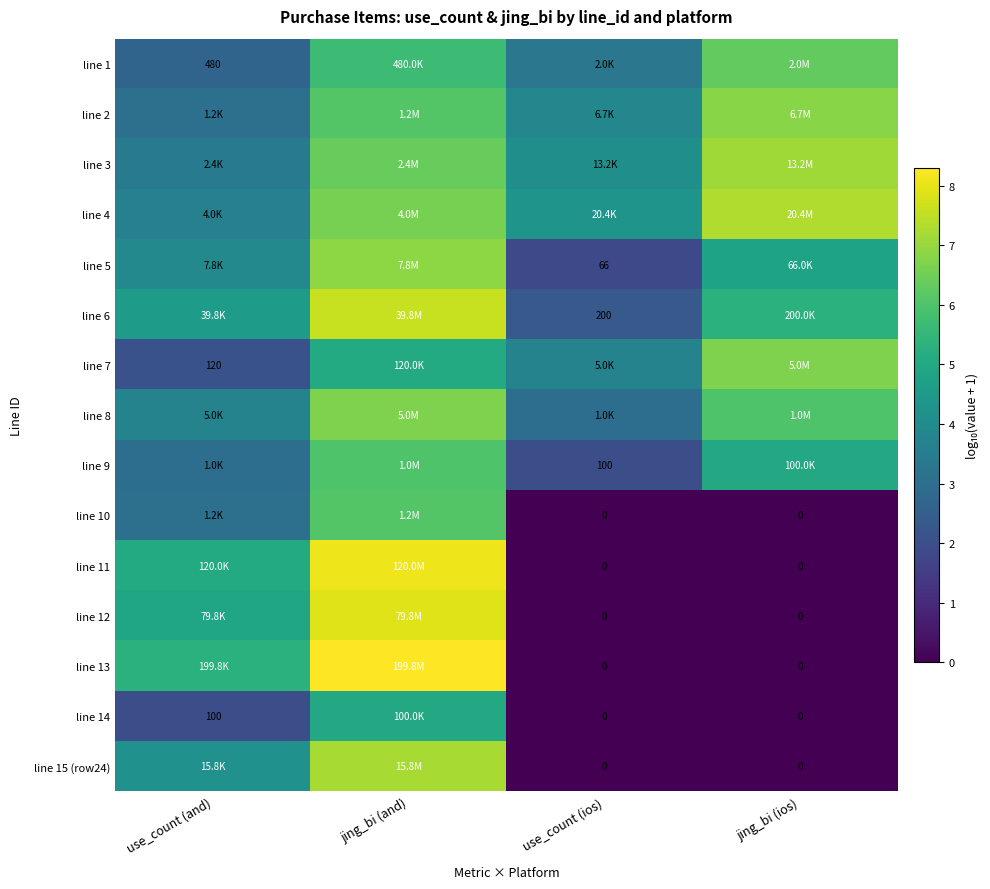

How many values in the line 12 series are below 4?

2